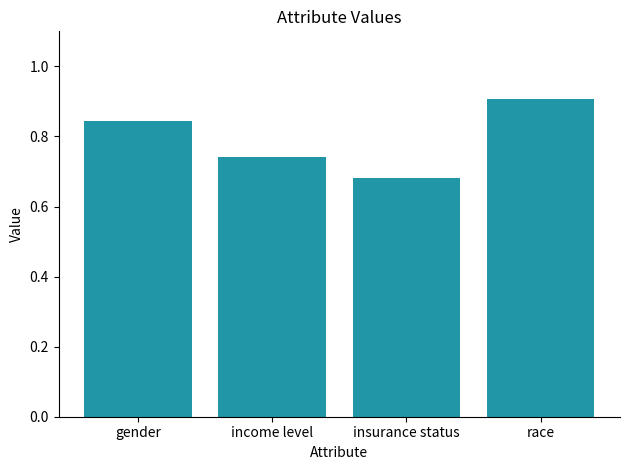

Does the chart contain stacked bars?

No